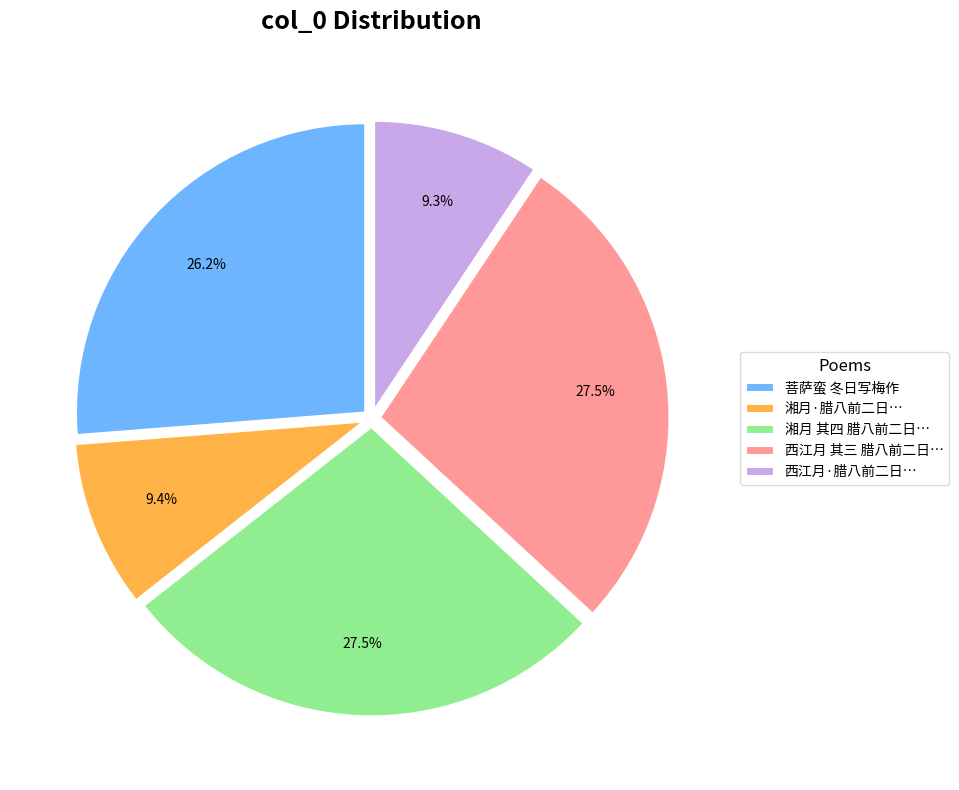

Approximately how many times larger is the value at 湘月 其四 腊八前二日… compared to 湘月·腊八前二日…?

2.9